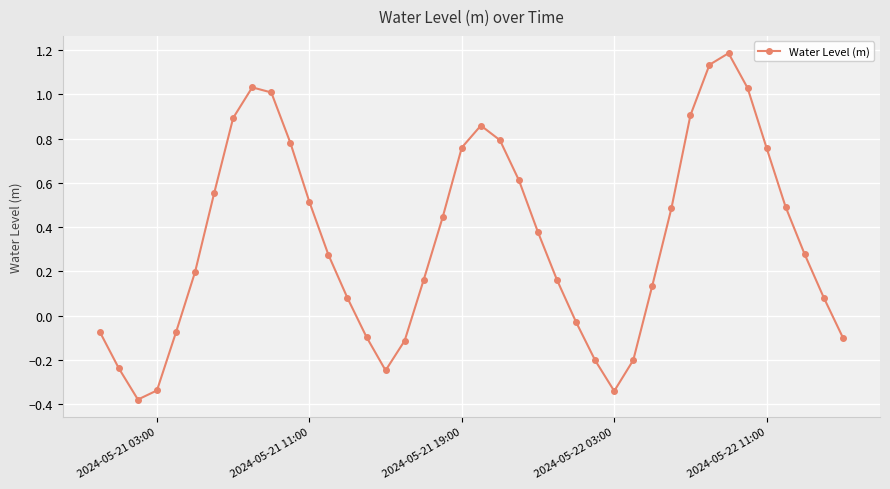

What is the difference between the maximum and second lowest values?

1.5